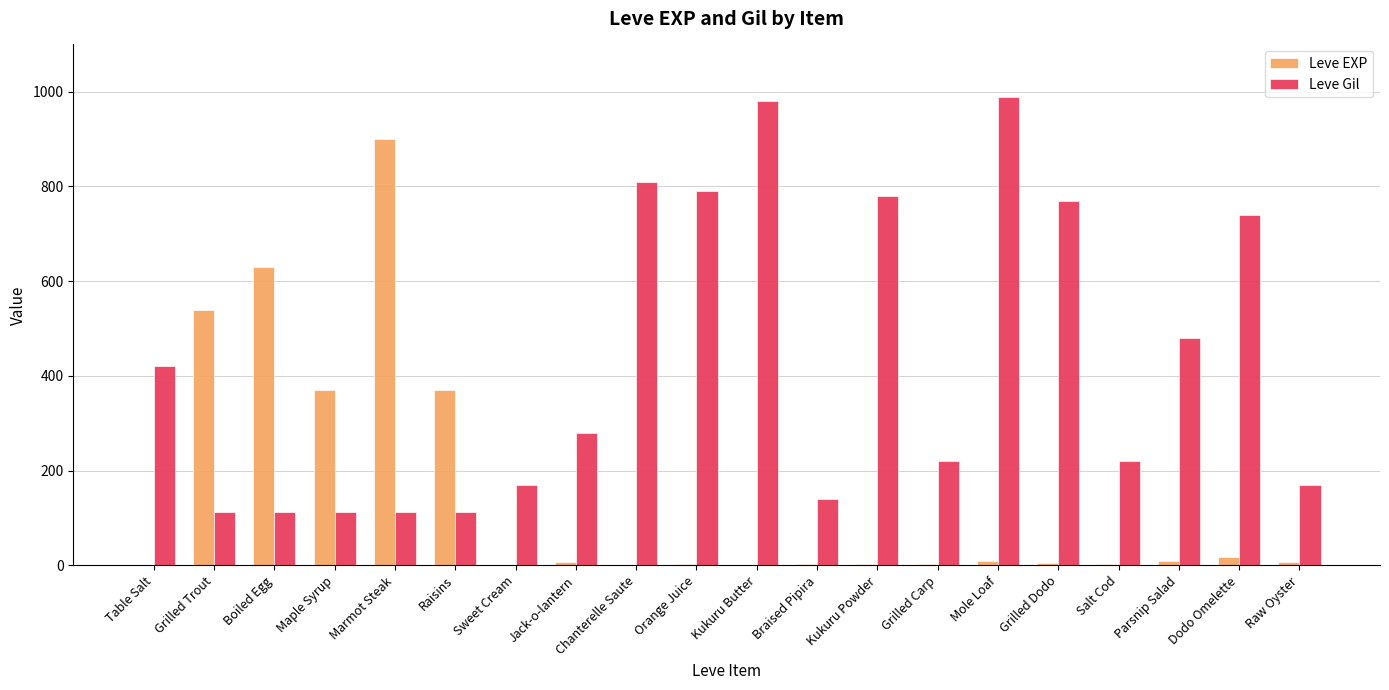

Which series has the largest total across all categories?

Leve Gil